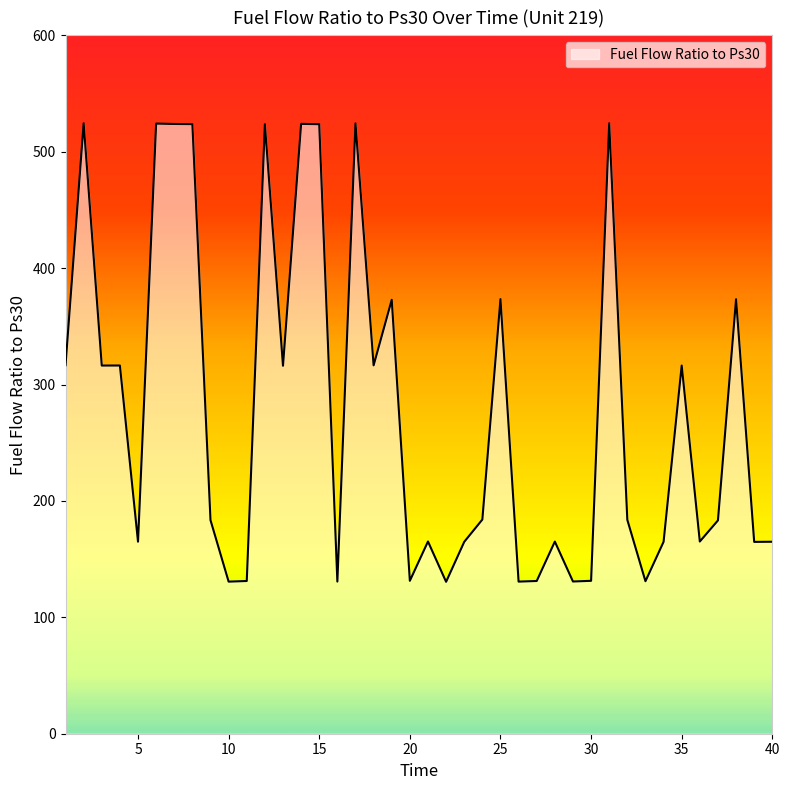

What is the greatest value displayed?

524.5